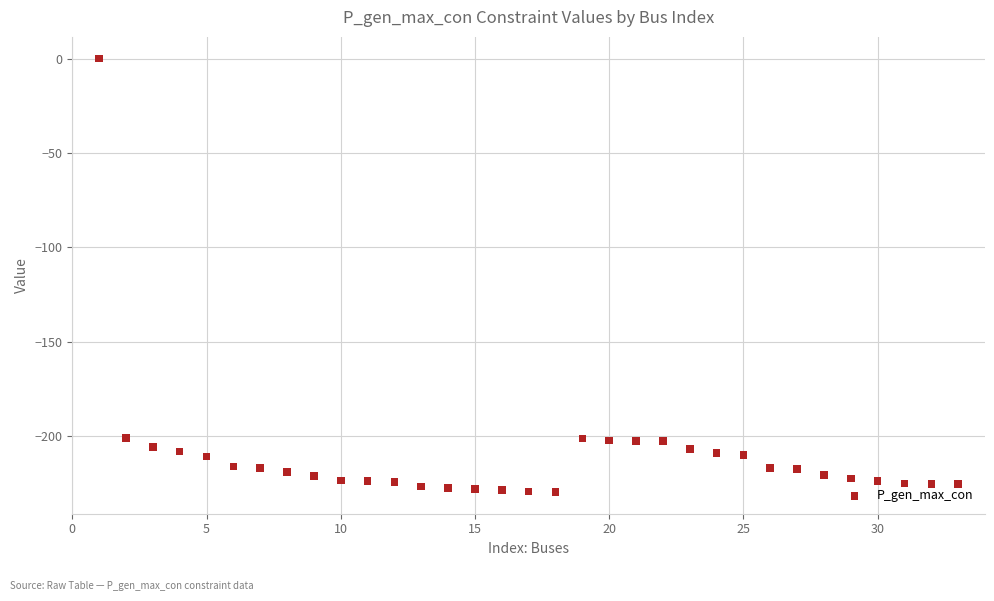

What is the range of Y values (max minus min)?

229.7